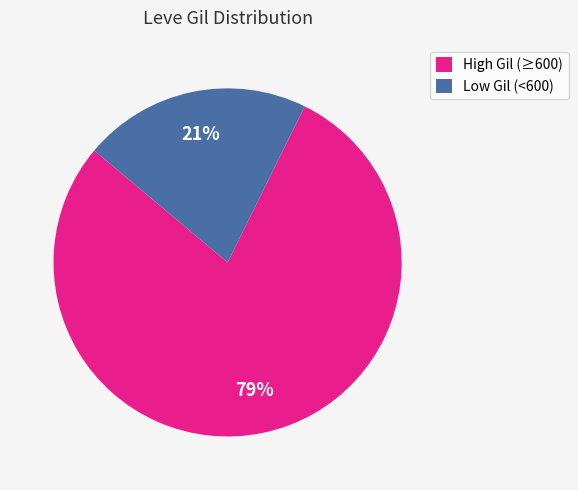

To the nearest percent, what is the difference between the largest and smallest slice percentages?

58%